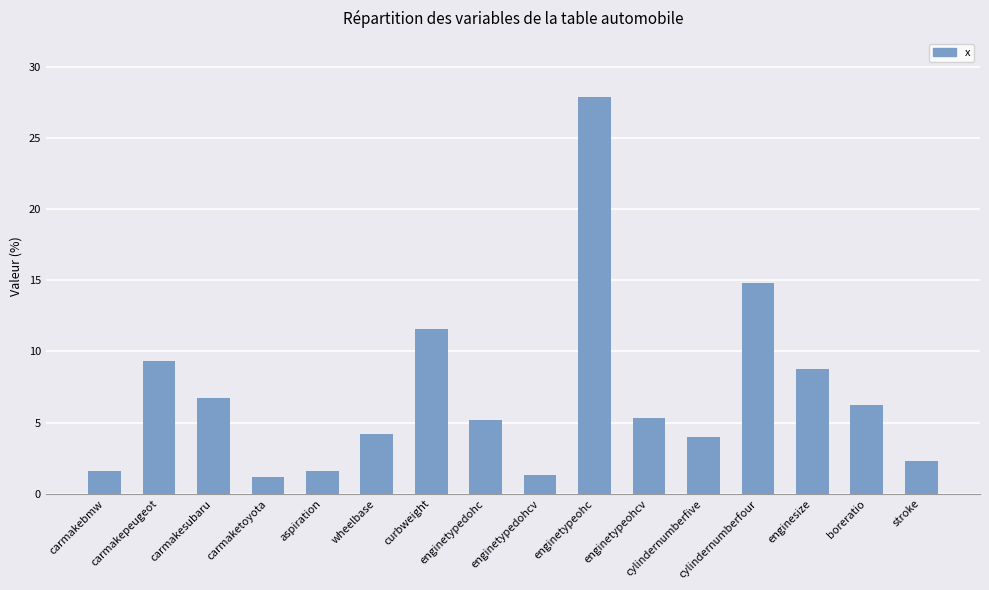

What is the change in value from carmakepeugeot to enginetypedohcv?

-8.0